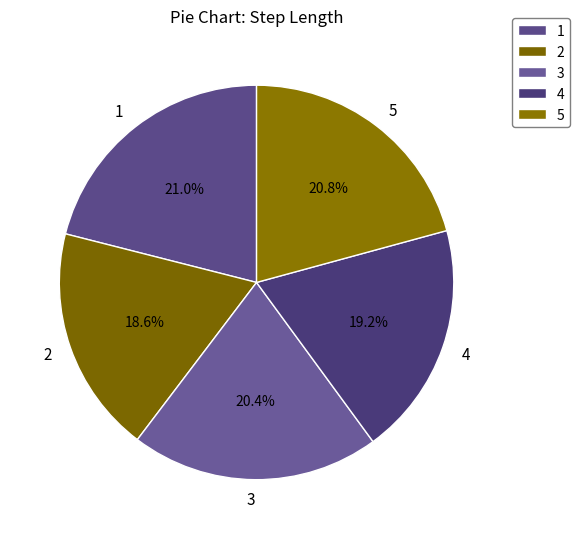

What percentage is the 1 slice, to the nearest percent?

21%